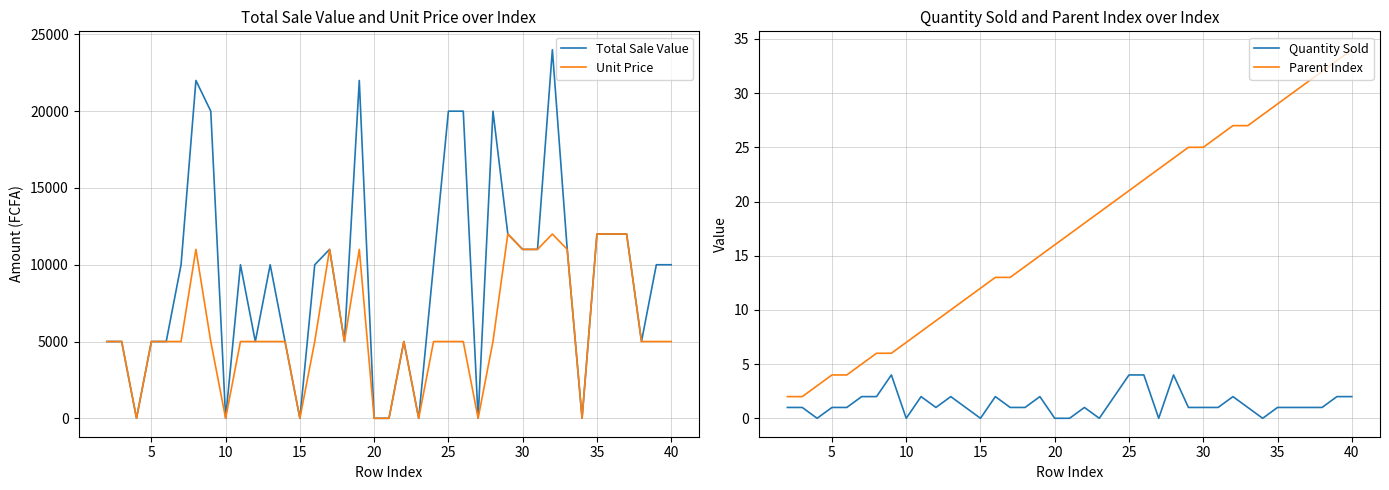

What is the highest value of the Unit Price series?

12000